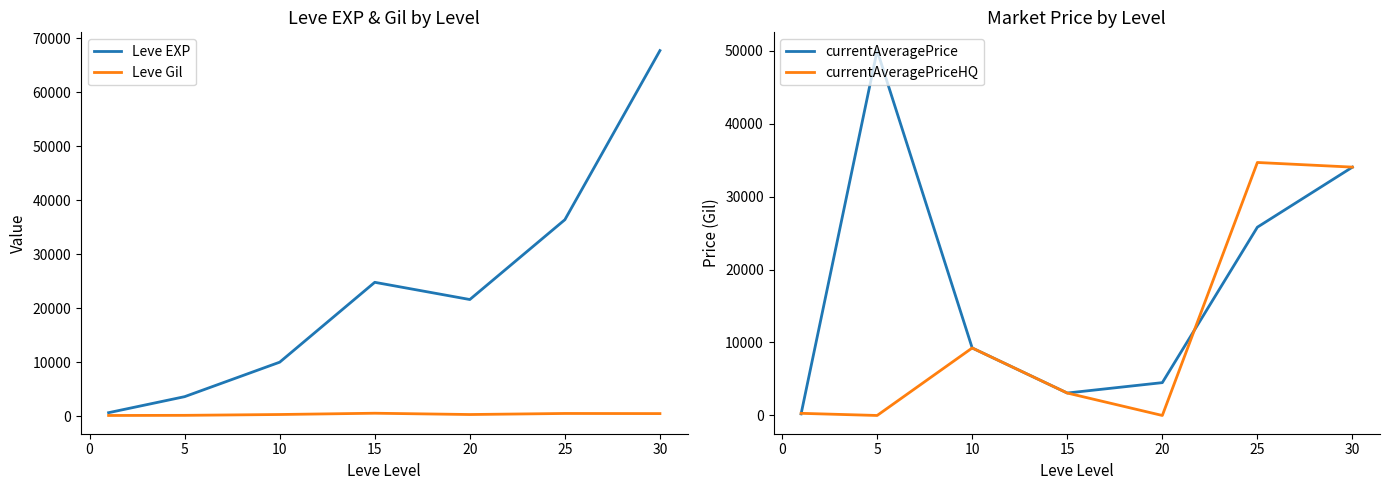

True or false: currentAveragePrice and Leve EXP intersect in this chart.

True